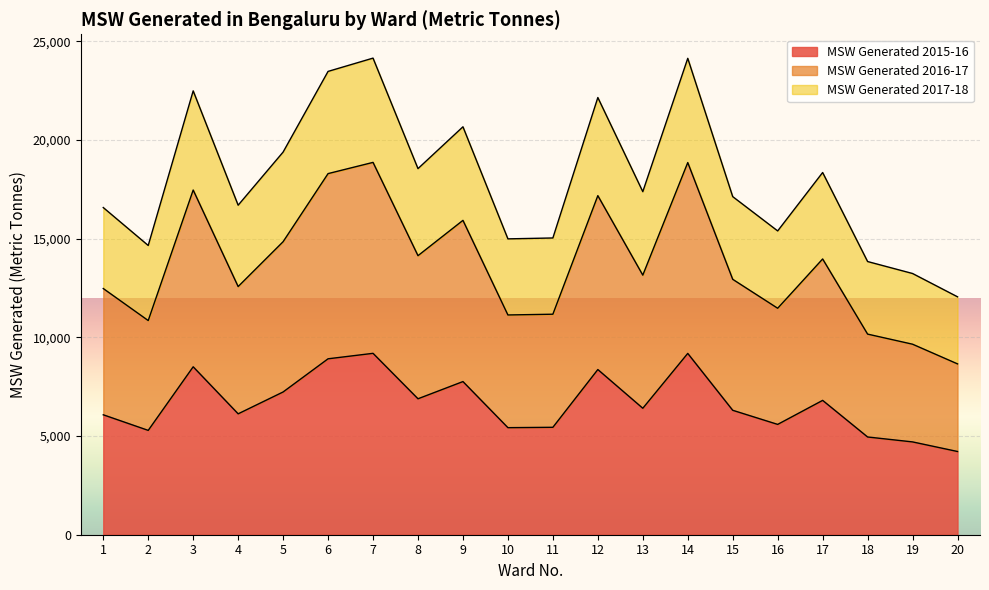

What is the minimum value for MSW Generated 2015-16?

4215.9